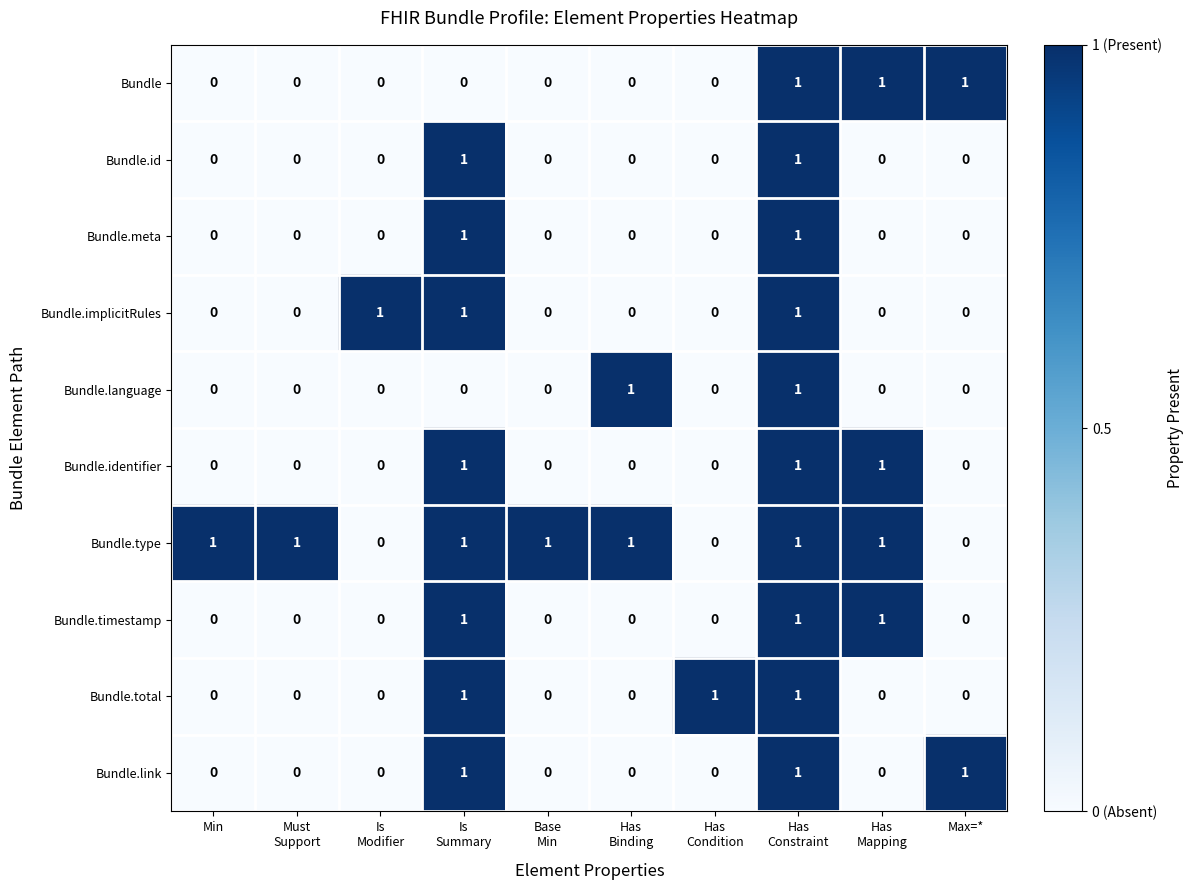

At which category is the sum across all series the highest?

Has
Constraint